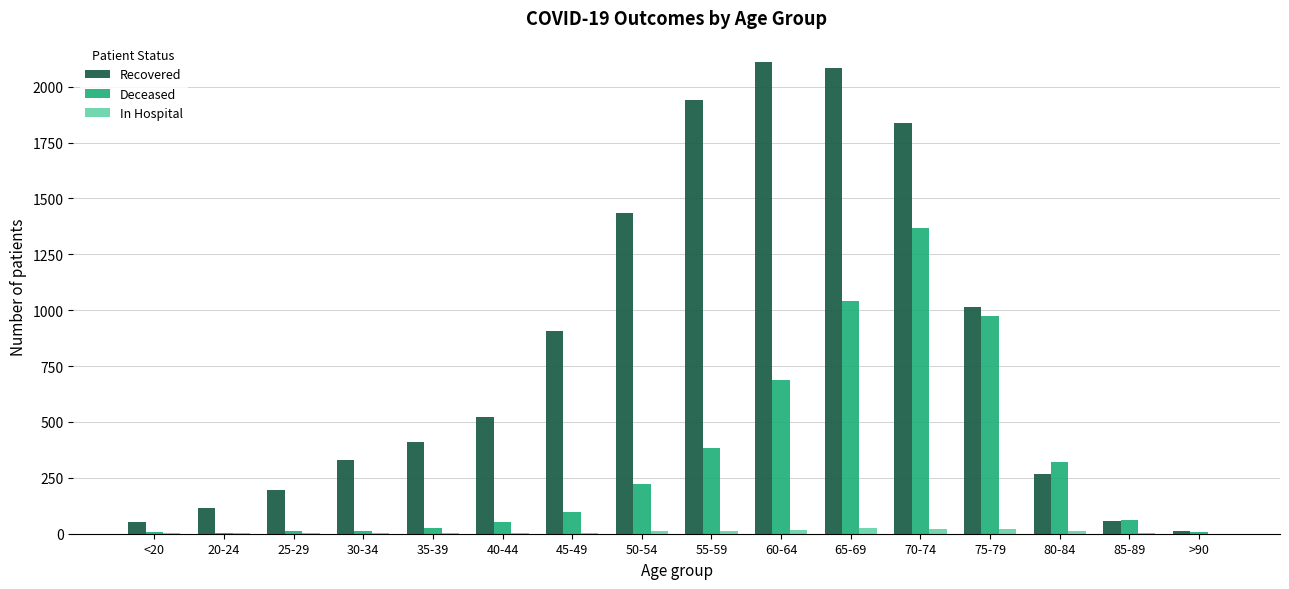

Which series changed the most between 25-29 and 30-34?

Recovered